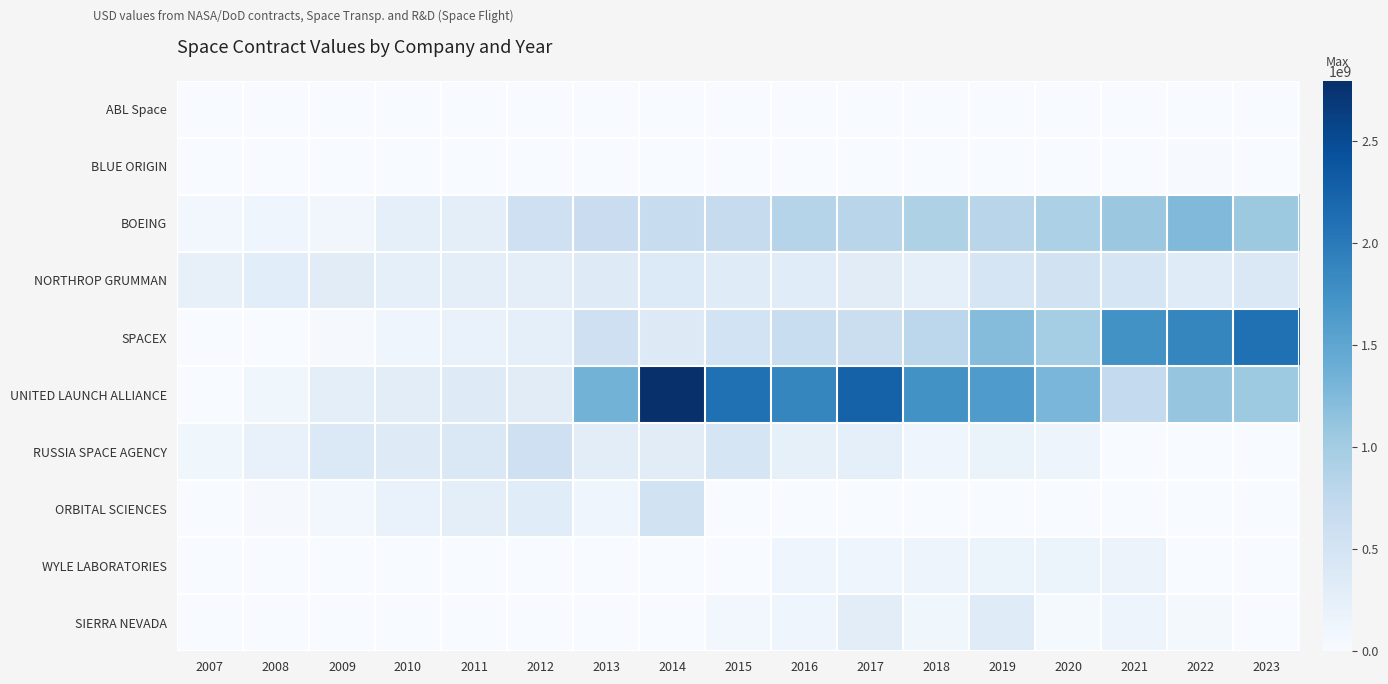

Reading right to left, what are all the values shown in this chart?

ABL Space: 2023=0	2022=1005000	2021=0	2020=50000	2019=0	2018=0	2017=0	2016=0	2015=0	2014=0	2013=0	2012=0	2011=0	2010=0	2009=0	2008=0	2007=0
BLUE ORIGIN: 2023=0	2022=15834404	2021=4387858	2020=4600001	2019=1272636	2018=1239860	2017=352325	2016=664628	2015=781920	2014=0	2013=0	2012=0	2011=0	2010=0	2009=0	2008=0	2007=0
BOEING: 2023=1049823879	2022=1248767866	2021=1066068565	2020=926945681	2019=815014039	2018=903501355	2017=815172062	2016=836309292	2015=683099319	2014=674866931	2013=633656668	2012=572159153	2011=274252189	2010=253915041	2009=89692621	2008=112906964	2007=65613136
NORTHROP GRUMMAN: 2023=412553271	2022=329818741	2021=466678984	2020=544225703	2019=473860552	2018=250950653	2017=307253224	2016=316833641	2015=328751427	2014=371591852	2013=339180918	2012=279280331	2011=269417903	2010=256561259	2009=307561285	2008=298184254	2007=227583859
SPACEX: 2023=2099502521	2022=1868199619	2021=1741963472	2020=985638853	2019=1222082877	2018=785807348	2017=623730110	2016=654559637	2015=518605700	2014=366664377	2013=586142502	2012=256277026	2011=194287256	2010=115342392	2009=25527312	2008=20000	2007=0
UNITED LAUNCH ALLIANCE: 2023=1041630672	2022=1109948748	2021=718185196	2020=1294422079	2019=1632698098	2018=1740882086	2017=2250294439	2016=1870289917	2015=2098230501	2014=2795051157	2013=1340792533	2012=314903100	2011=344586117	2010=293541837	2009=275818870	2008=106995229	2007=0
RUSSIA SPACE AGENCY: 2023=6014852	2022=2504481	2021=3413944	2020=136408443	2019=184529617	2018=127459133	2017=254927244	2016=235823637	2015=459872927	2014=312278472	2013=285001263	2012=586488883	2011=414009402	2010=341238820	2009=387192261	2008=199782273	2007=100040612
ORBITAL SCIENCES: 2023=0	2022=0	2021=0	2020=0	2019=0	2018=0	2017=0	2016=0	2015=0	2014=544408271	2013=119339222	2012=327446549	2011=282574090	2010=189539855	2009=71834080	2008=26574374	2007=104129
WYLE LABORATORIES: 2023=0	2022=0	2021=153857506	2020=150144801	2019=142282971	2018=138243172	2017=124506842	2016=113760190	2015=9287760	2014=533595	2013=662137	2012=984326	2011=537941	2010=705840	2009=5133	2008=0	2007=787714
SIERRA NEVADA: 2023=0	2022=44254333	2021=131474349	2020=41026609	2019=334642586	2018=105837363	2017=293553520	2016=112242299	2015=73715390	2014=0	2013=0	2012=0	2011=0	2010=0	2009=0	2008=0	2007=0